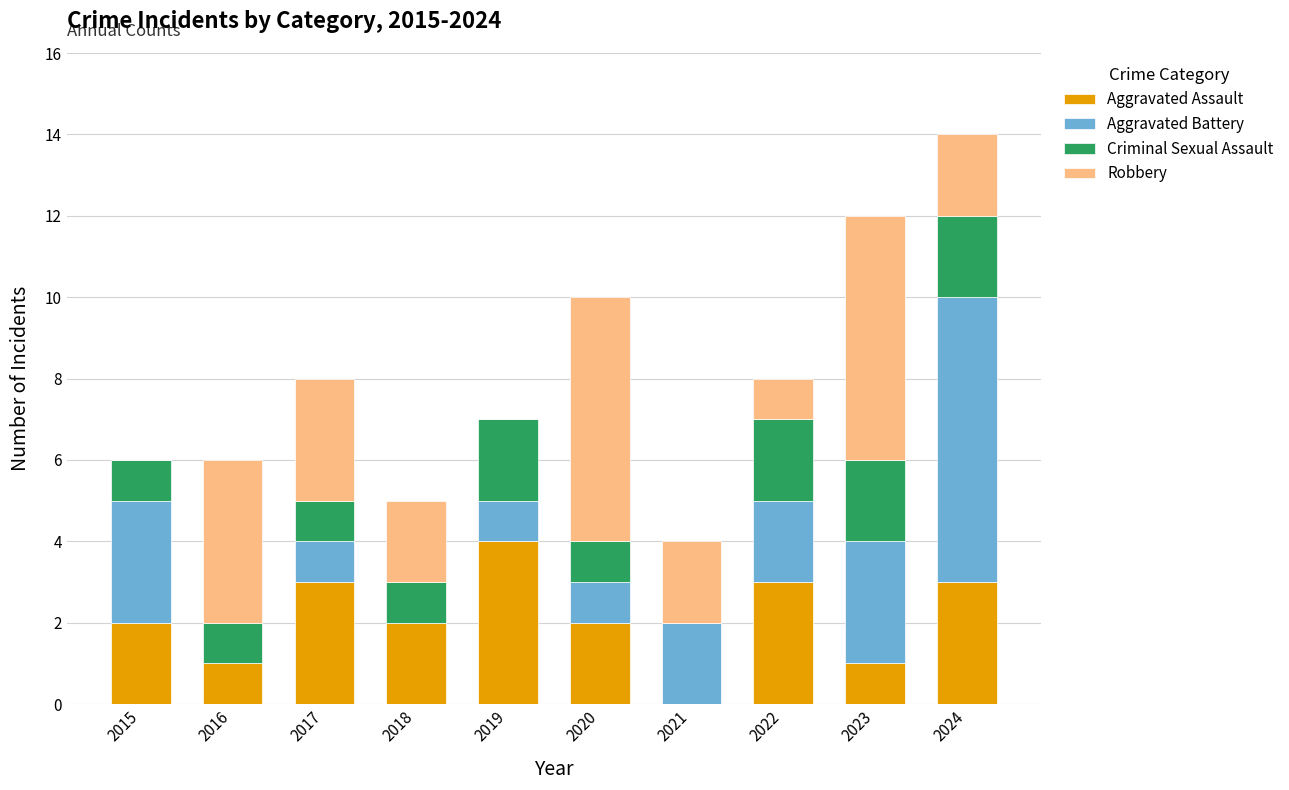

What is the total value across all series at 2022?

8